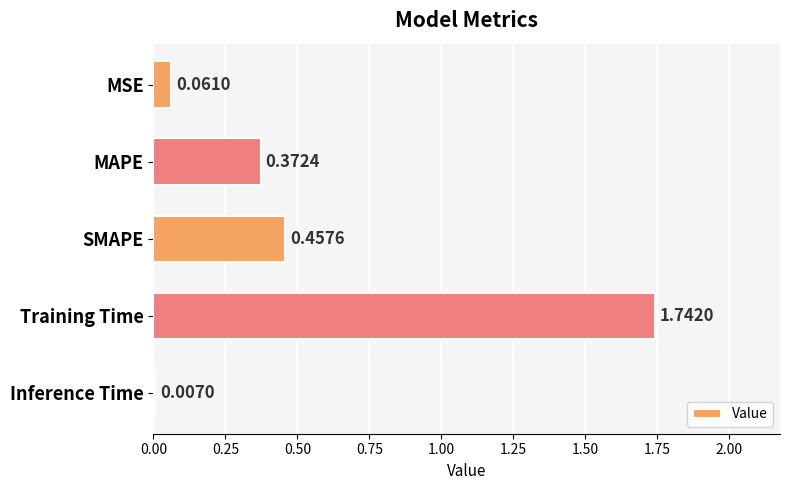

Rank the categories by value from highest to lowest.

Training Time, SMAPE, MAPE, MSE, Inference Time